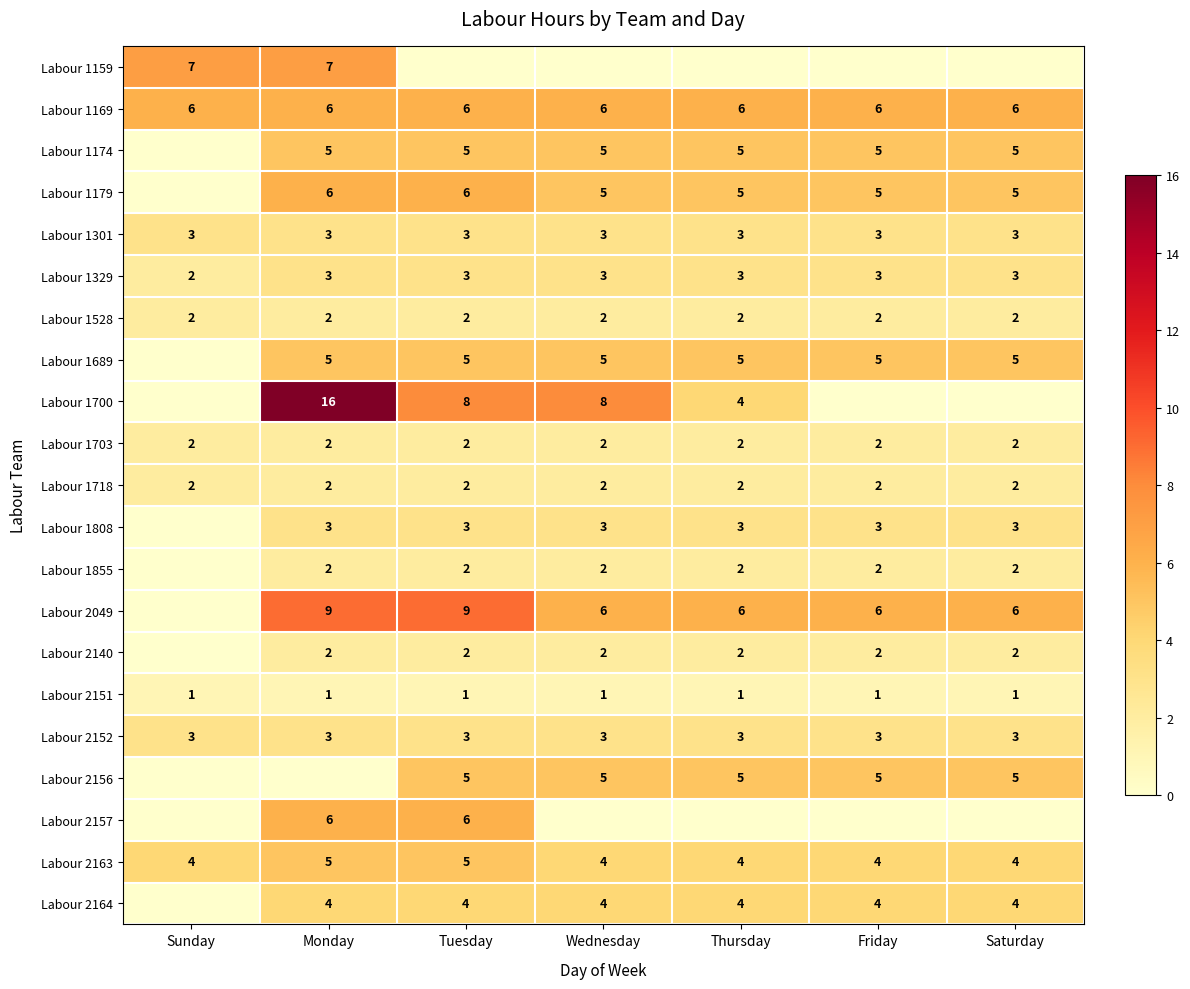

What is the average value of the Labour 1301 series?

3